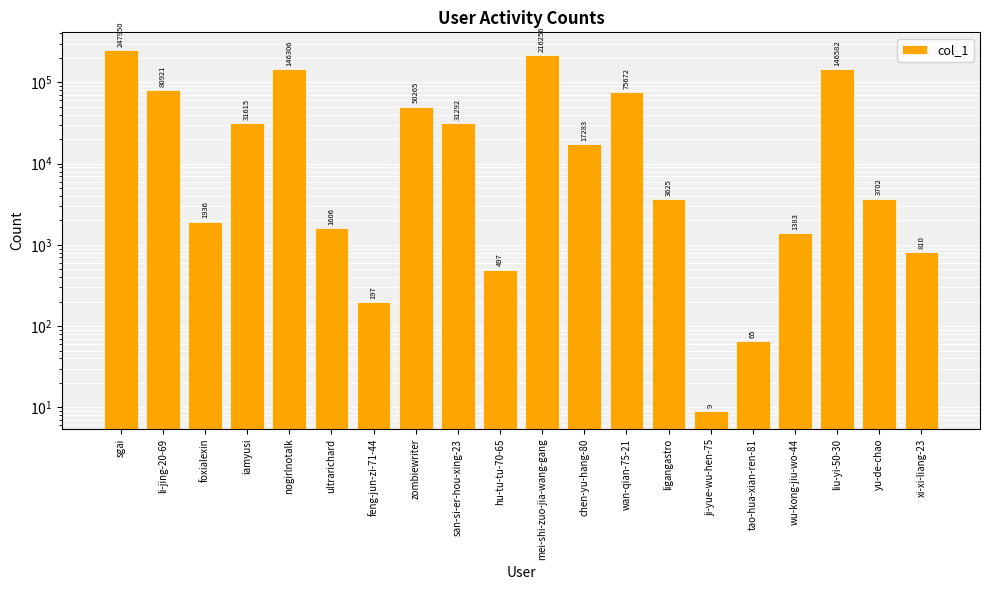

Rank the categories by value from lowest to highest.

ji-yue-wu-hen-75, tao-hua-xian-ren-81, feng-jun-zi-71-44, hu-tu-tu-70-65, xi-xi-liang-23, wu-kong-jiu-wo-44, ultrarichard, foxialexin, ligangastro, yu-de-chao, chen-yu-hang-80, san-si-er-hou-xing-23, iamyusi, zombiewriter, wan-qian-75-21, li-jing-20-69, nogirlnotalk, liu-yi-50-30, mei-shi-zuo-jia-wang-gang, sgai